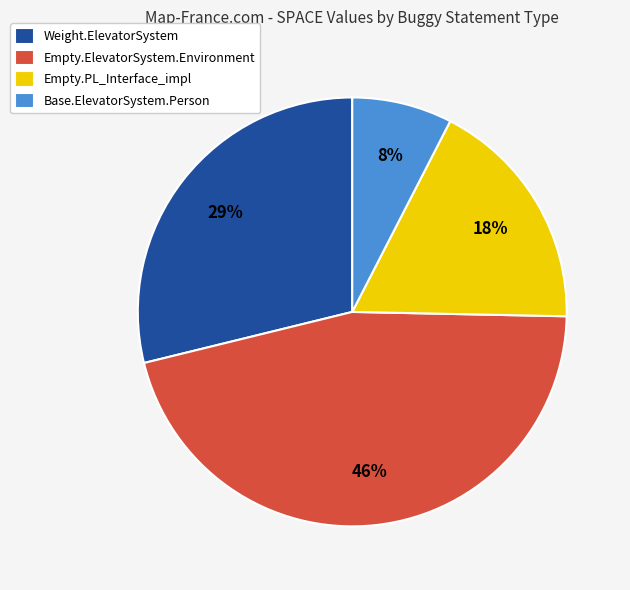

How many segments does this pie chart have?

4